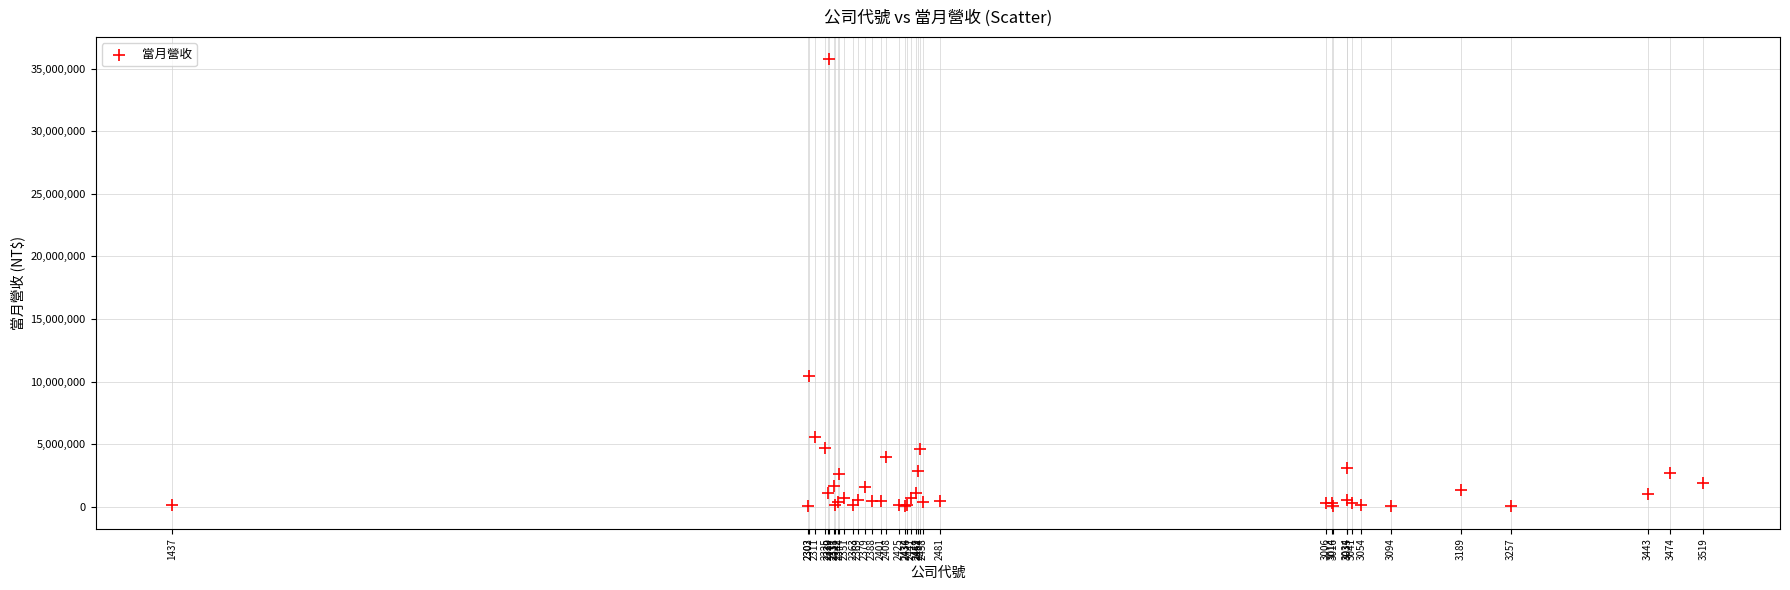

What Y value in the scatter plot is closest to 17876520?

10440330